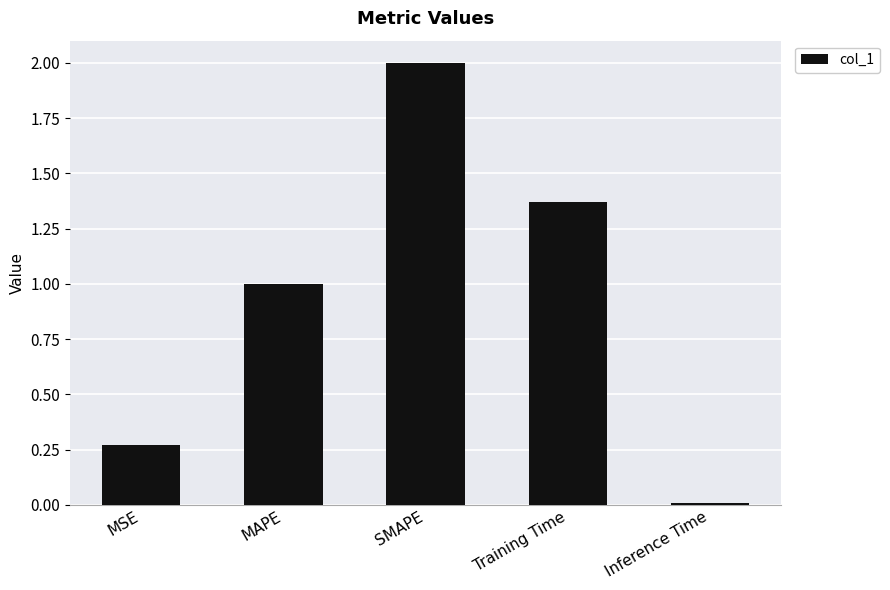

Read the value at SMAPE.

2.0